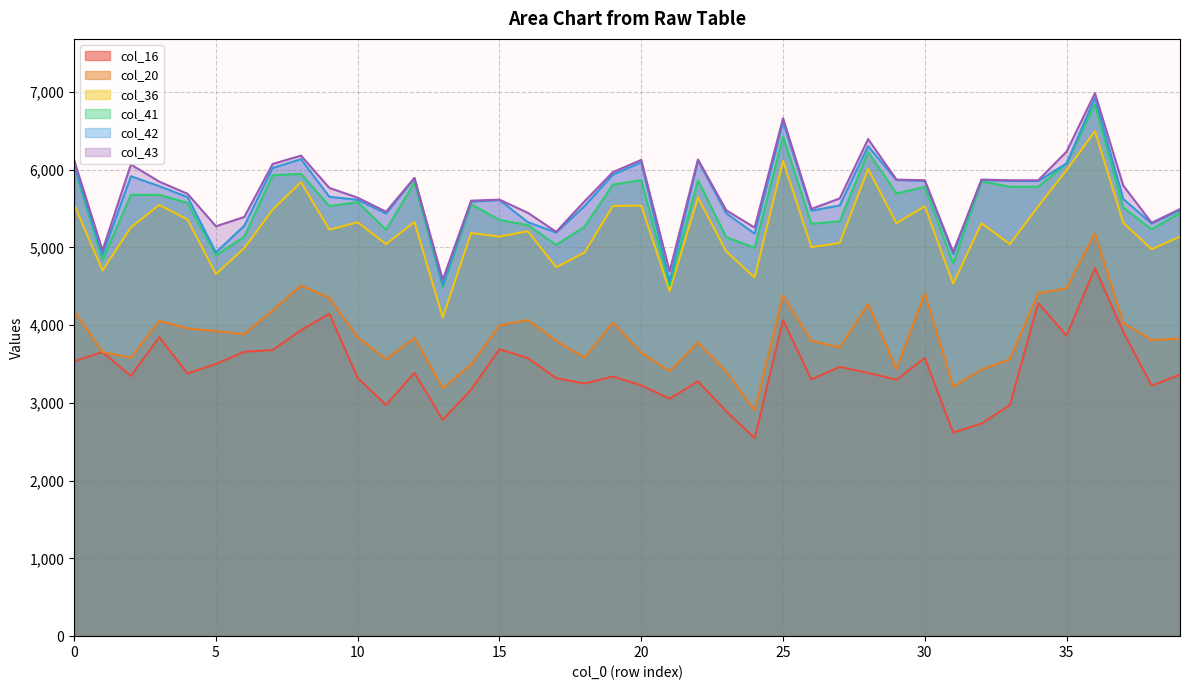

Where is col_42 nearest to the value 5718?

914